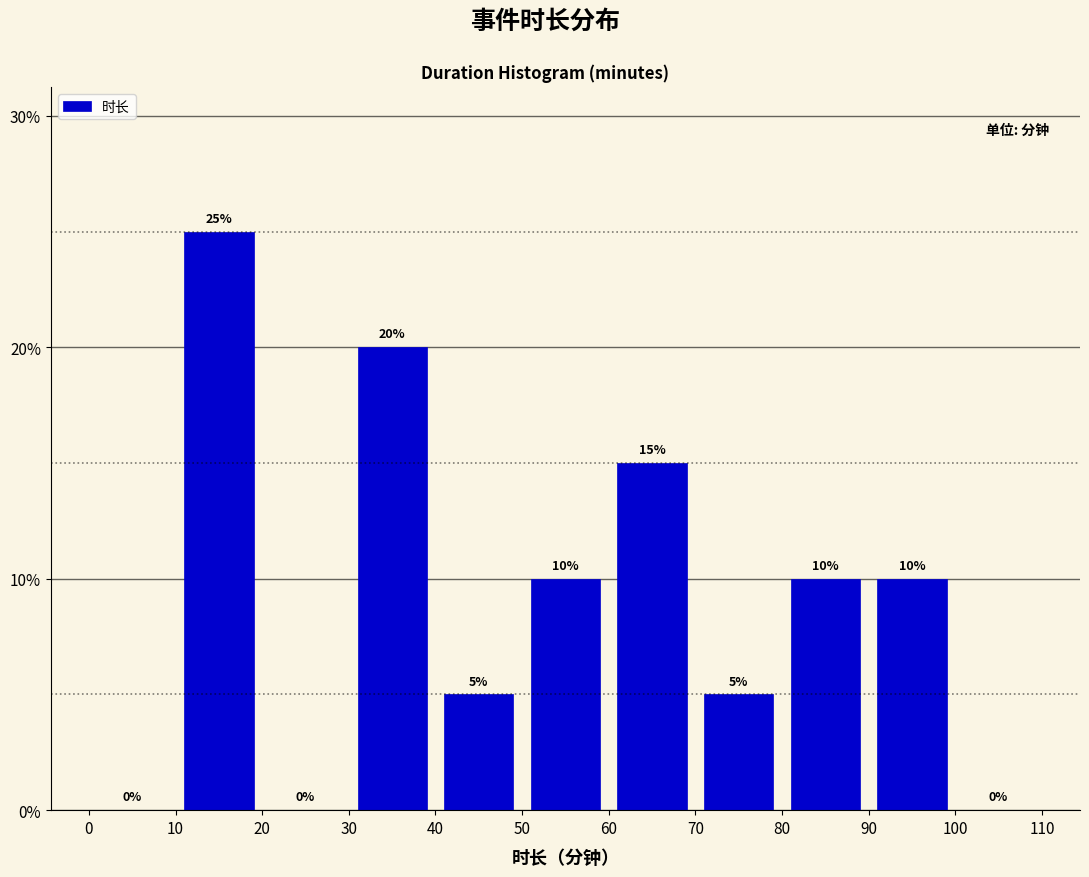

Reading left to right, transcribe this chart: for each bar, give the range it covers on the x-axis and its height.

0 to 10: 0
10 to 20: 25
20 to 30: 0
30 to 40: 20
40 to 50: 5
50 to 60: 10
60 to 70: 15
70 to 80: 5
80 to 90: 10
90 to 100: 10
100 to 110: 0